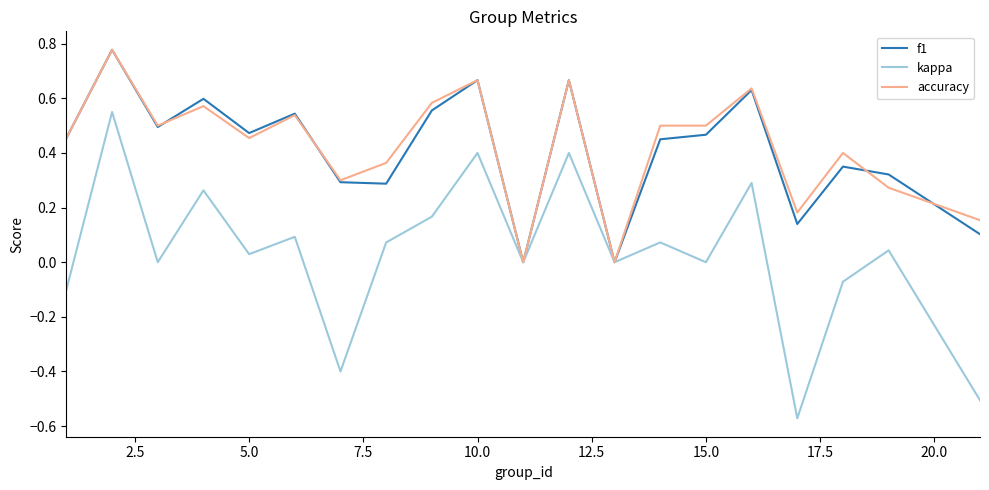

Which series has the largest range (max minus min)?

kappa